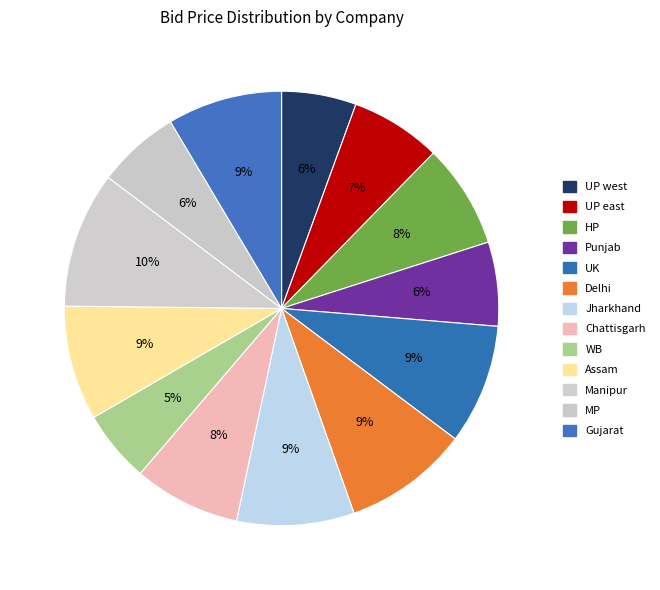

How many segments does this pie chart have?

13